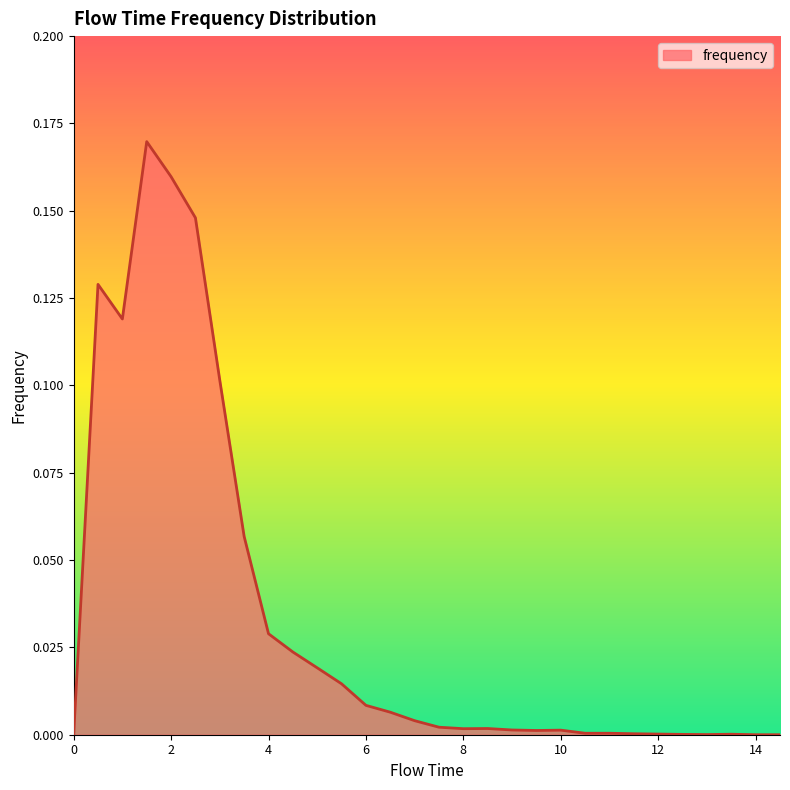

Reading left to right, transcribe all the data shown in this chart.

0.0	0.1	0.1	0.2	0.2	0.1	0.1	0.1	0.0	0.0	0.0	0.0	0.0	0.0	0.0	0.0	0.0	0.0	0.0	0.0	0.0	0.0	0.0	0.0	0.0	0.0	0.0	0.0	0.0	0.0